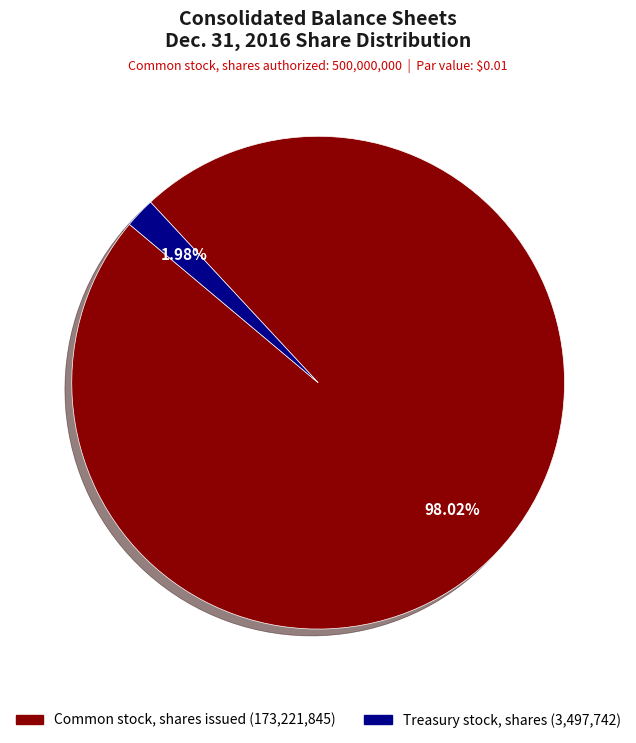

Does Common stock, shares issued account for over 50% of the chart?

Yes